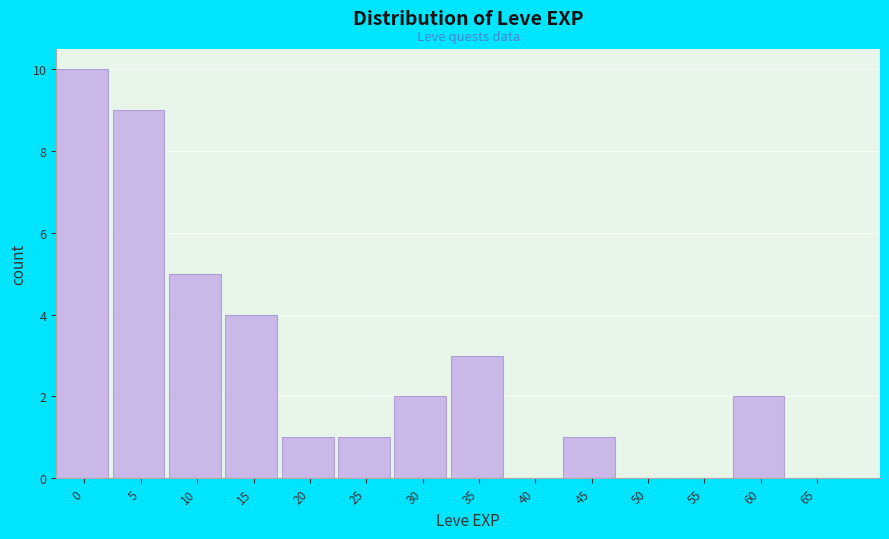

Reading left to right, transcribe all the data shown in this chart.

0=10	5=9	10=5	15=4	20=1	25=1	30=2	35=3	40=0	45=1	50=0	55=0	60=2	65=0